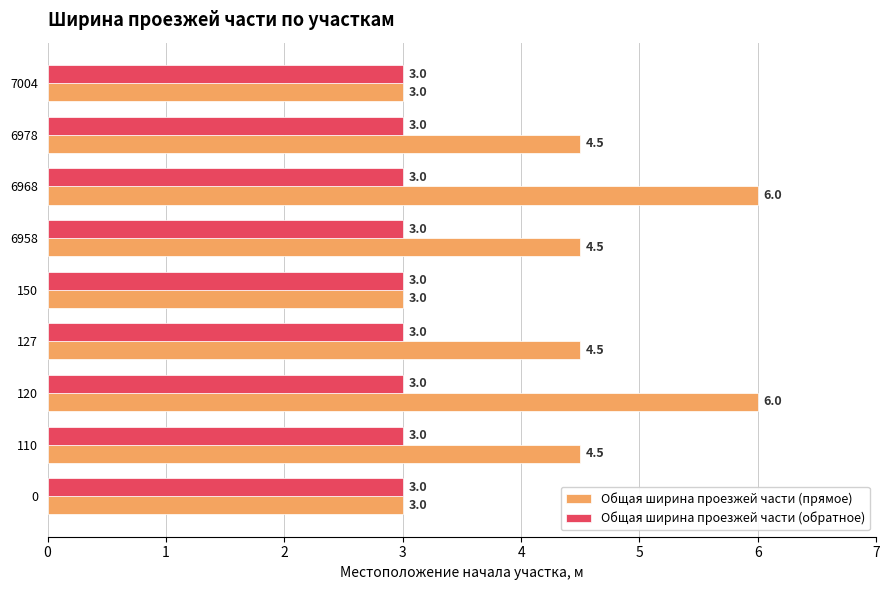

Which series changed the most between 120 and 127?

Общая ширина проезжей части (прямое)